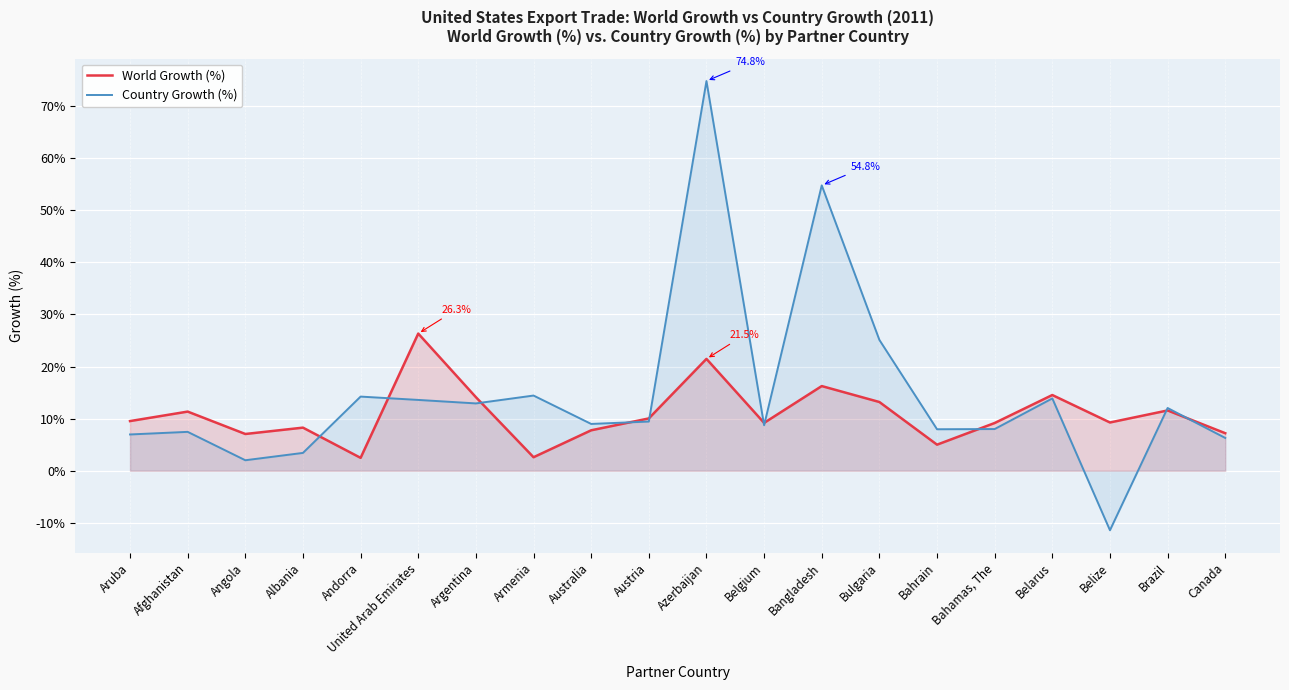

How many values in the Country Growth (%) series exceed 9?

10